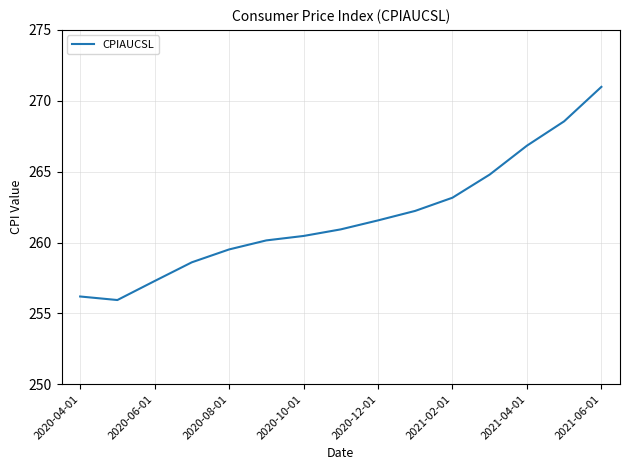

Reading left to right, transcribe all the data shown in this chart.

256.2	255.9	257.3	258.6	259.5	260.1	260.5	260.9	261.6	262.2	263.2	264.8	266.8	268.6	271.0